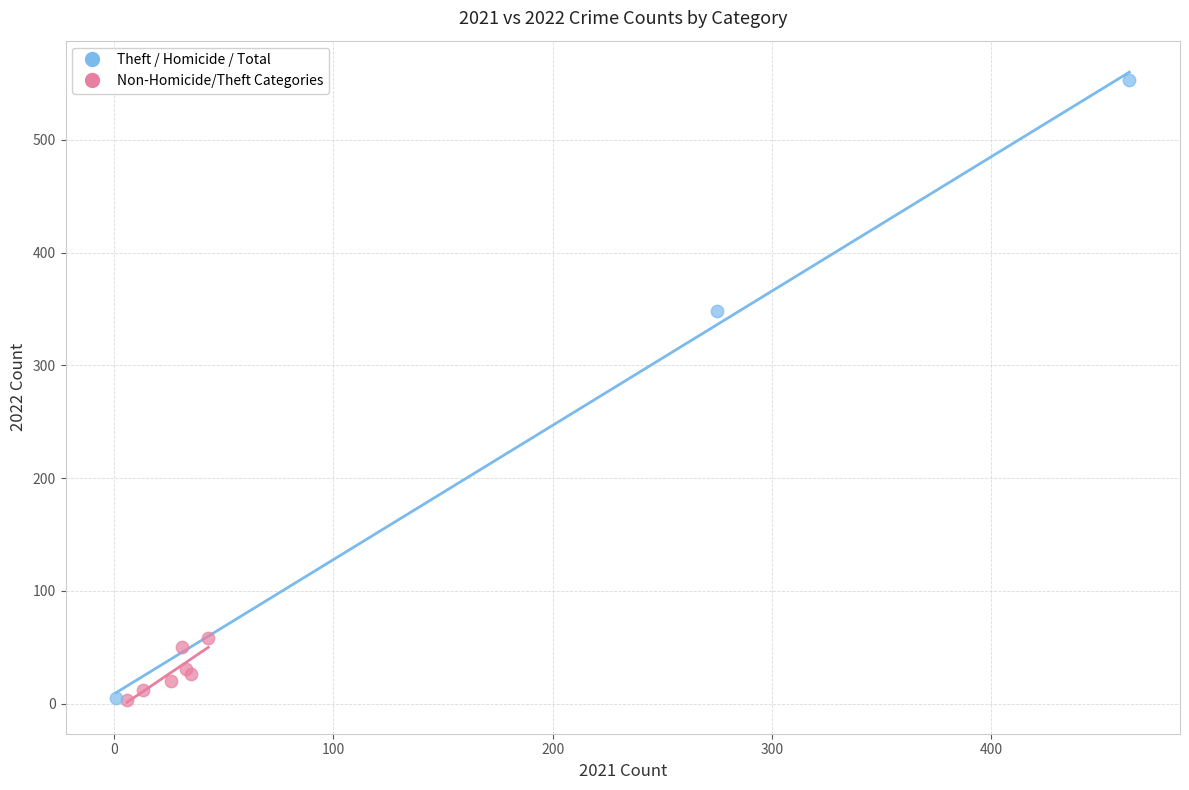

Which series contains the highest Y value?

Theft / Homicide / Total